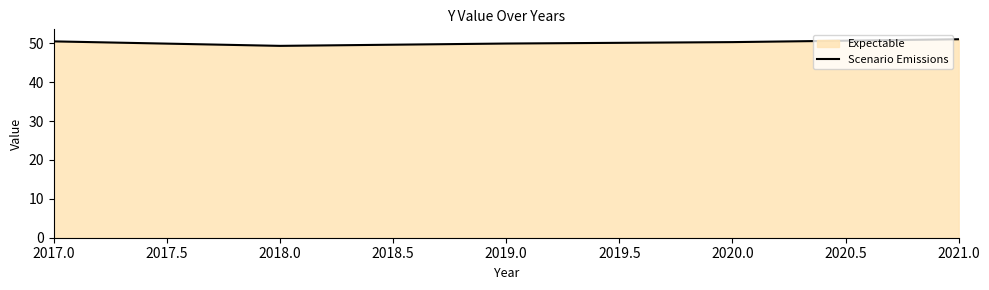

Where does the data first go above 50?

2017.0